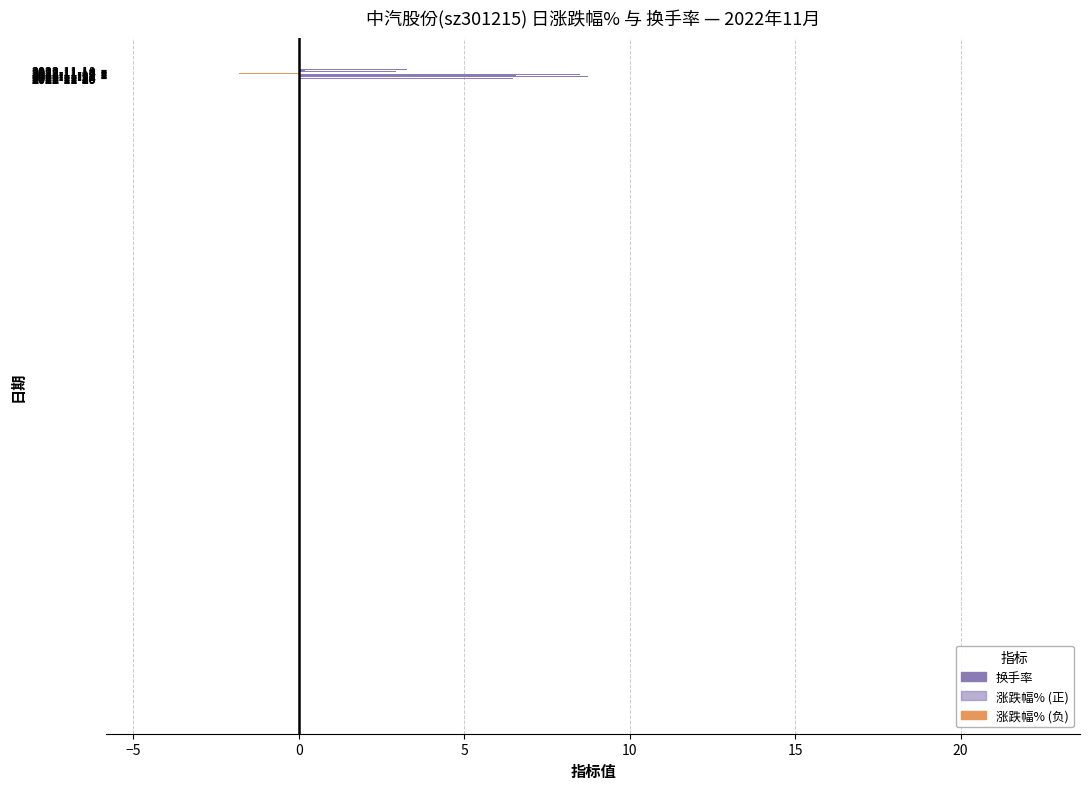

What is the average value?

7.7